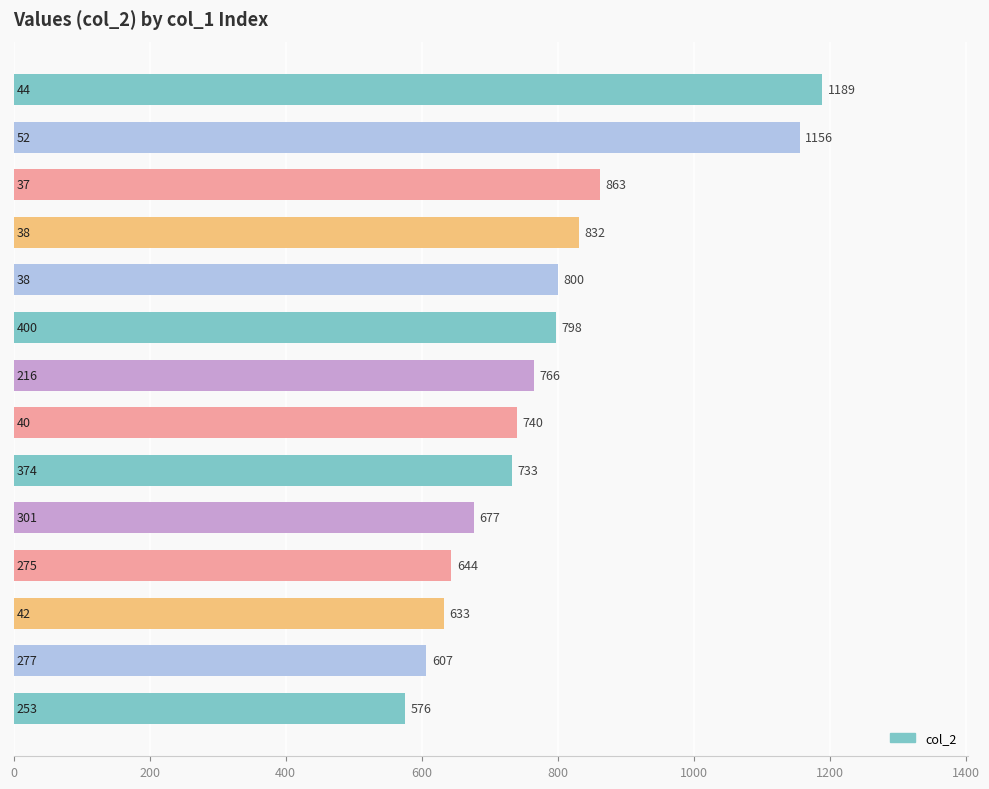

What is the value of the 11th bar from the top?

644